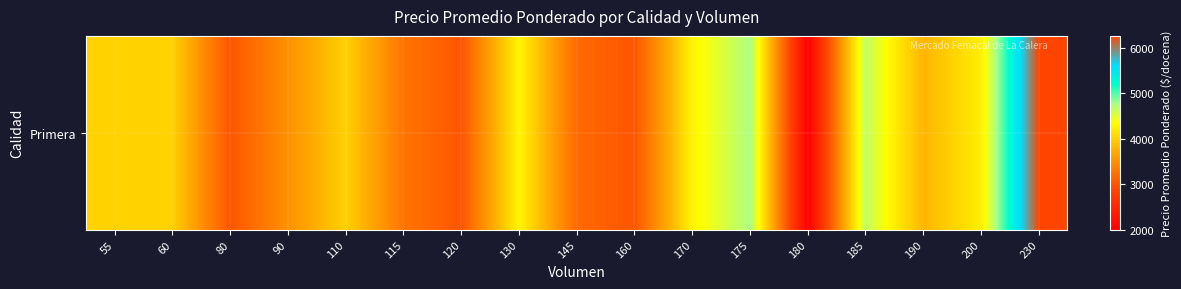

Between 90 and 230, which is larger?

230